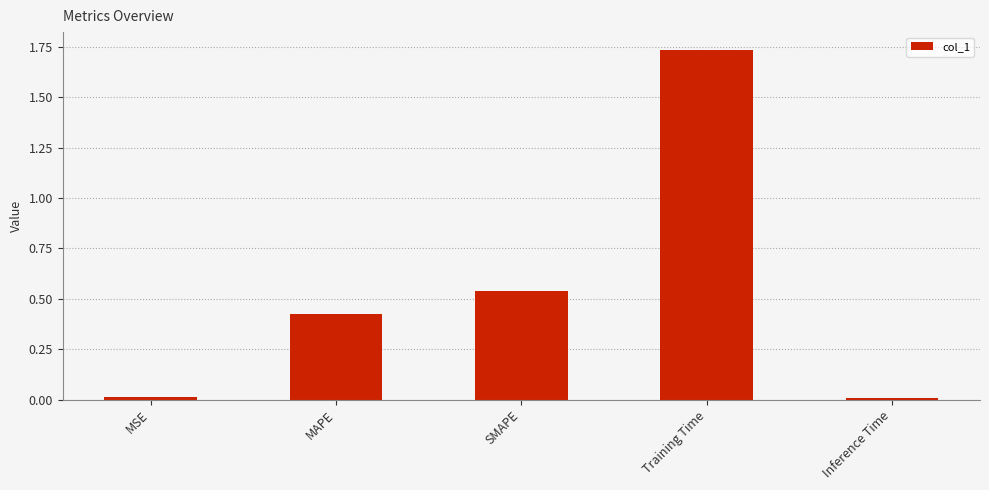

How many data points does each series have?

5